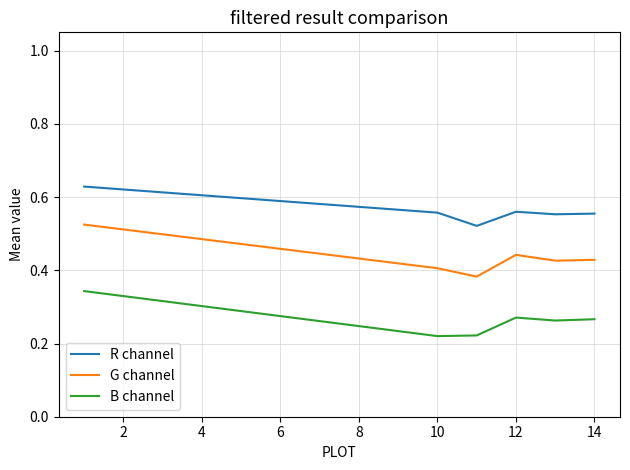

Count the G channel values in the range 0 to 1.

6